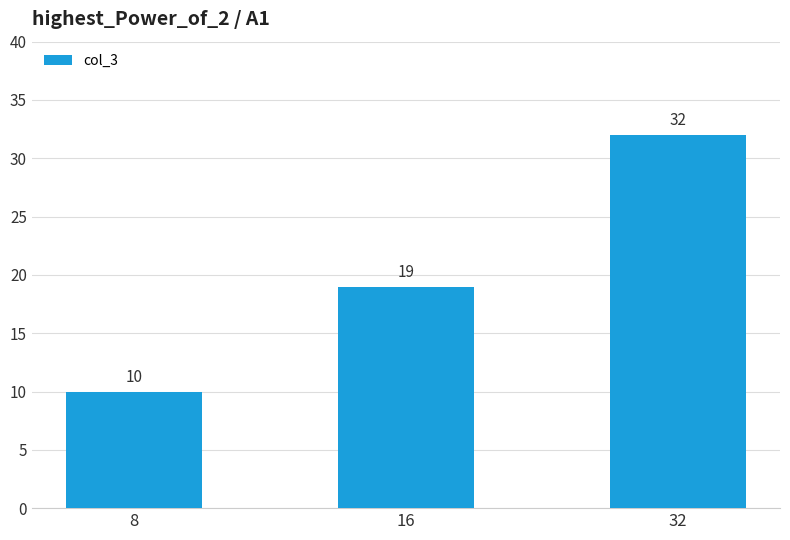

Reading left to right, what are all the values shown in this chart?

10	19	32